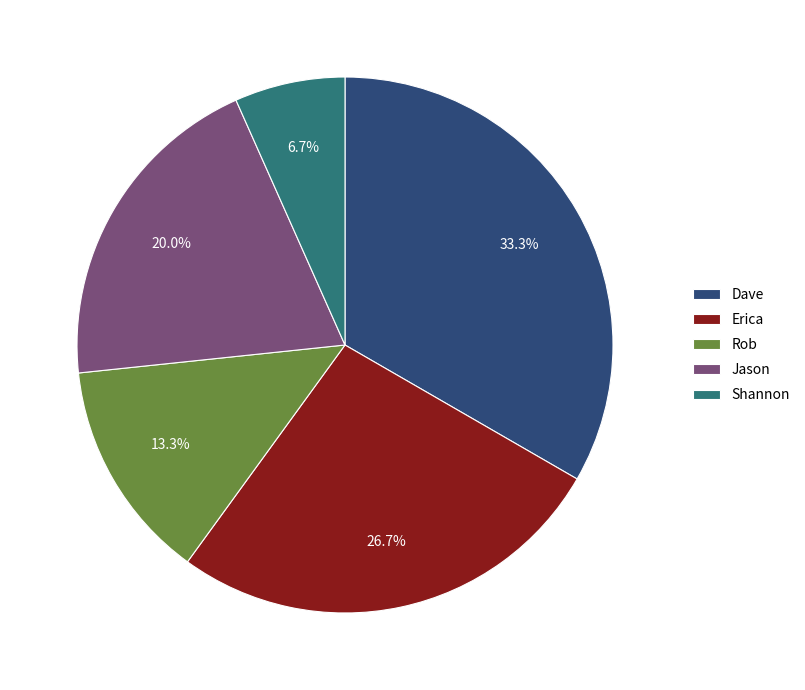

To the nearest percent, what portion does Dave represent?

33%